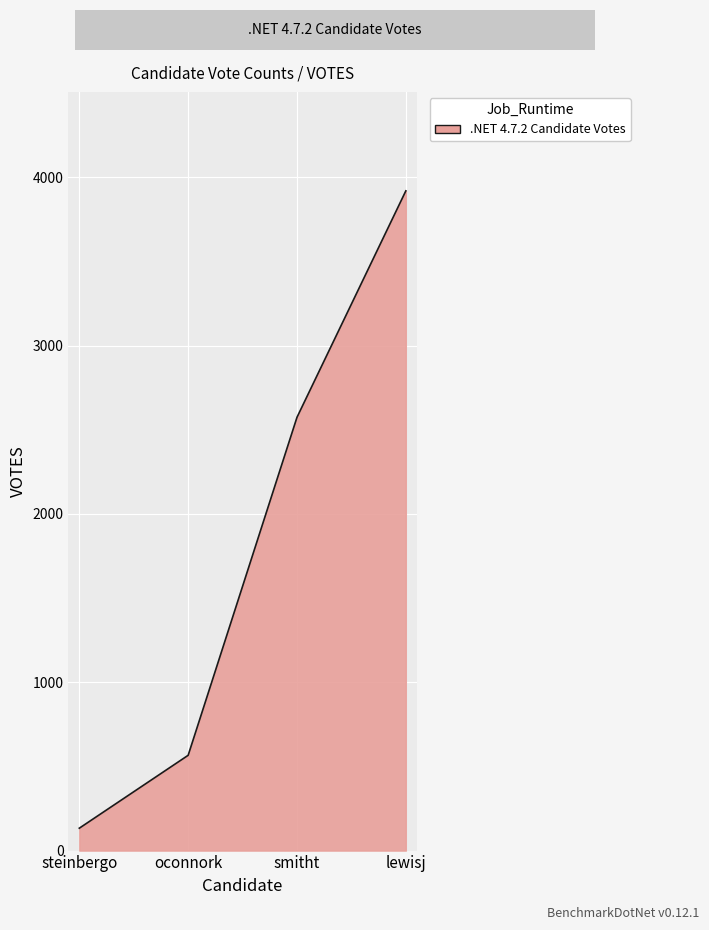

Between smitht and lewisj, which is larger?

lewisj